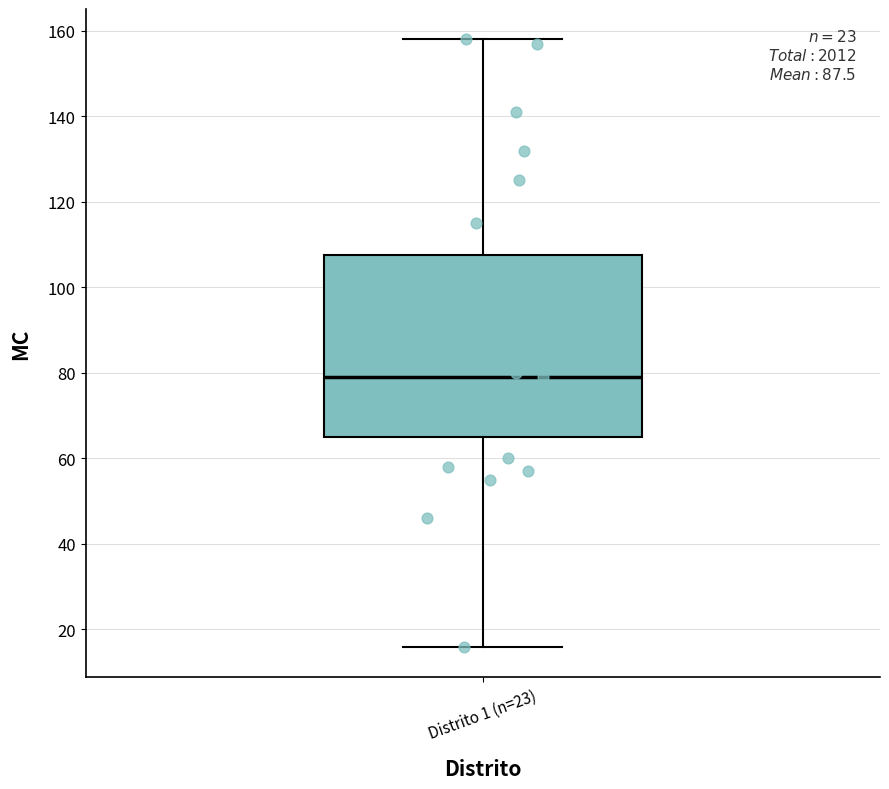

Transcribe this box plot: give where the median line is, the range the box spans, and where the two whiskers end, as read against the y-axis. The values are not printed on the chart, so give them approximately, as read against the axis.

median 80, box 66 to 108, whiskers 16 to 158